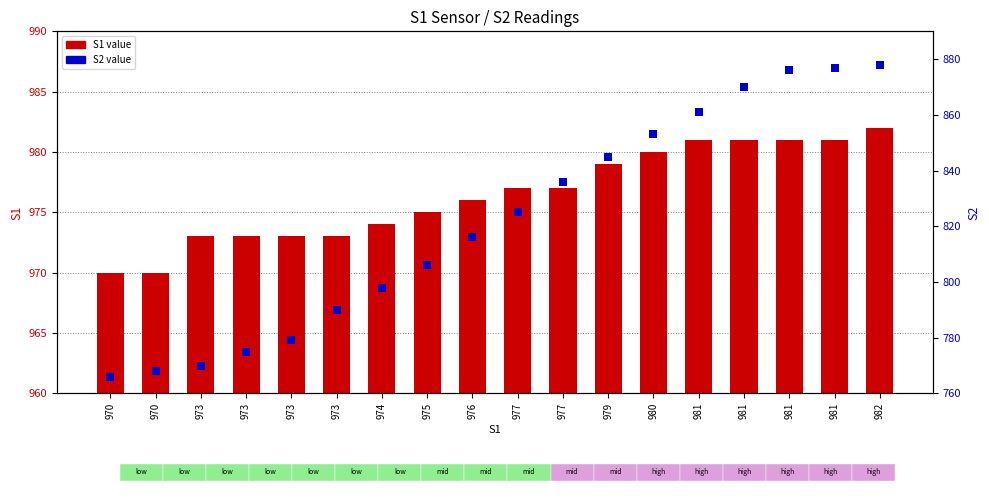

Where is S1 value nearest to the value 976?

976